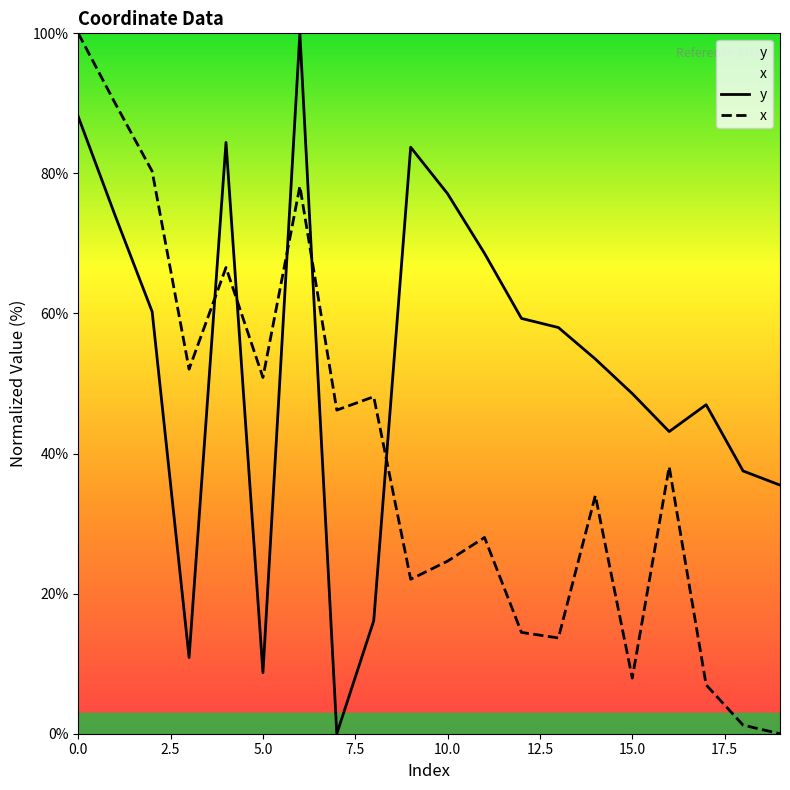

Which series ends up on top after the final intersection of x and y?

y